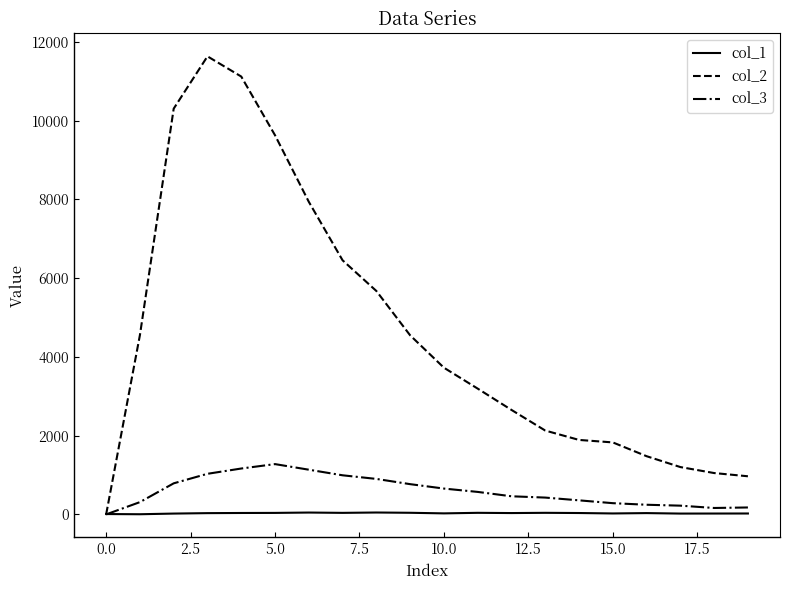

What is the maximum value shown in the chart?

11631